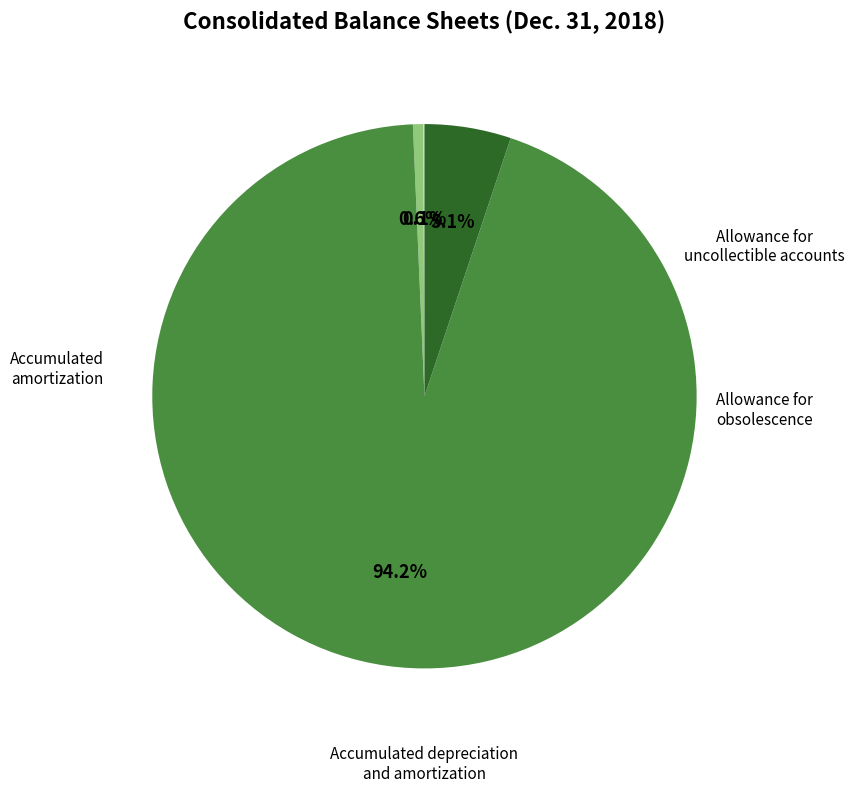

Is there a majority slice in this chart?

Yes